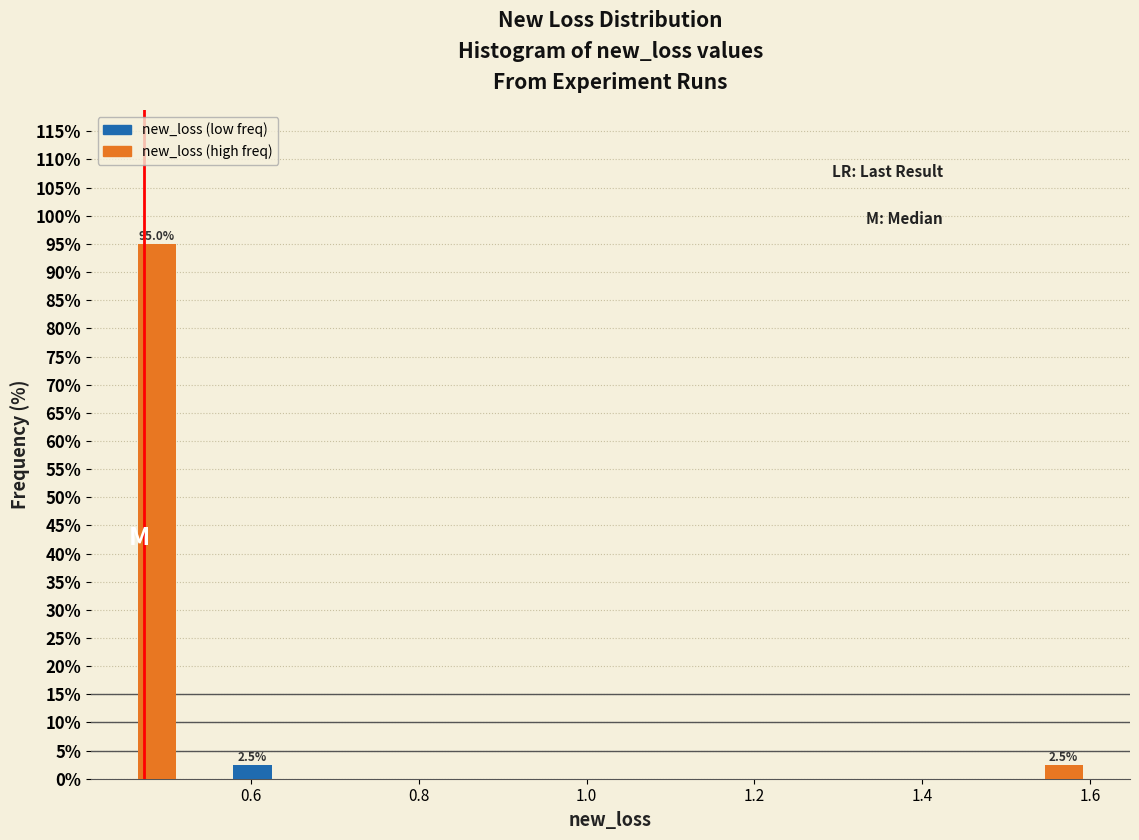

Around what value on the x-axis is the tallest bar? Give the approximate position of its centre, as read against the axis.

0.48